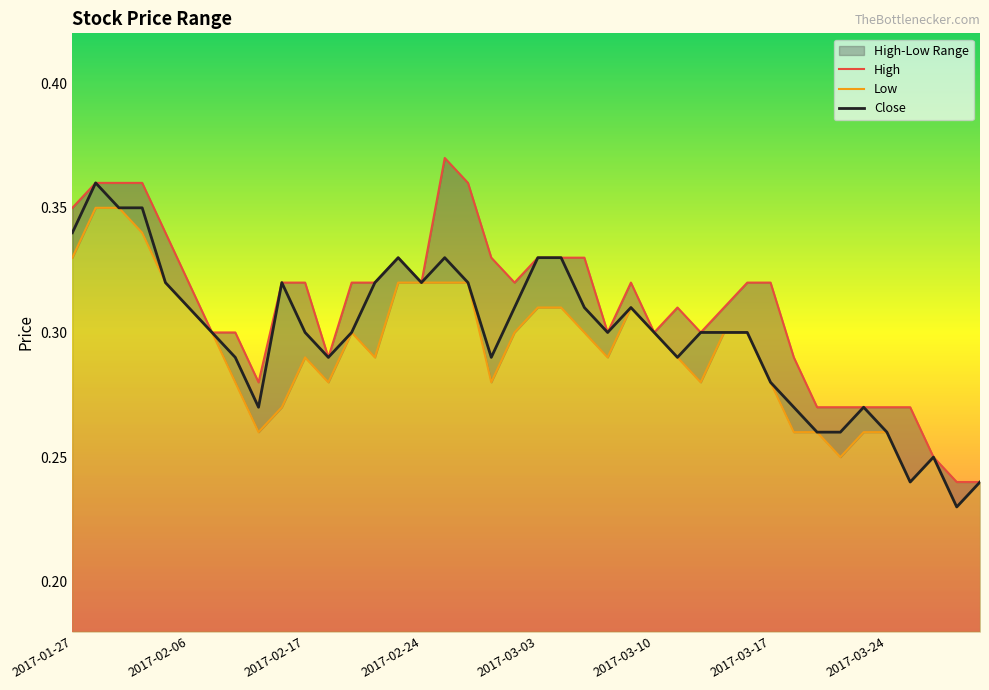

True or false: Low and Close cross at least once.

False